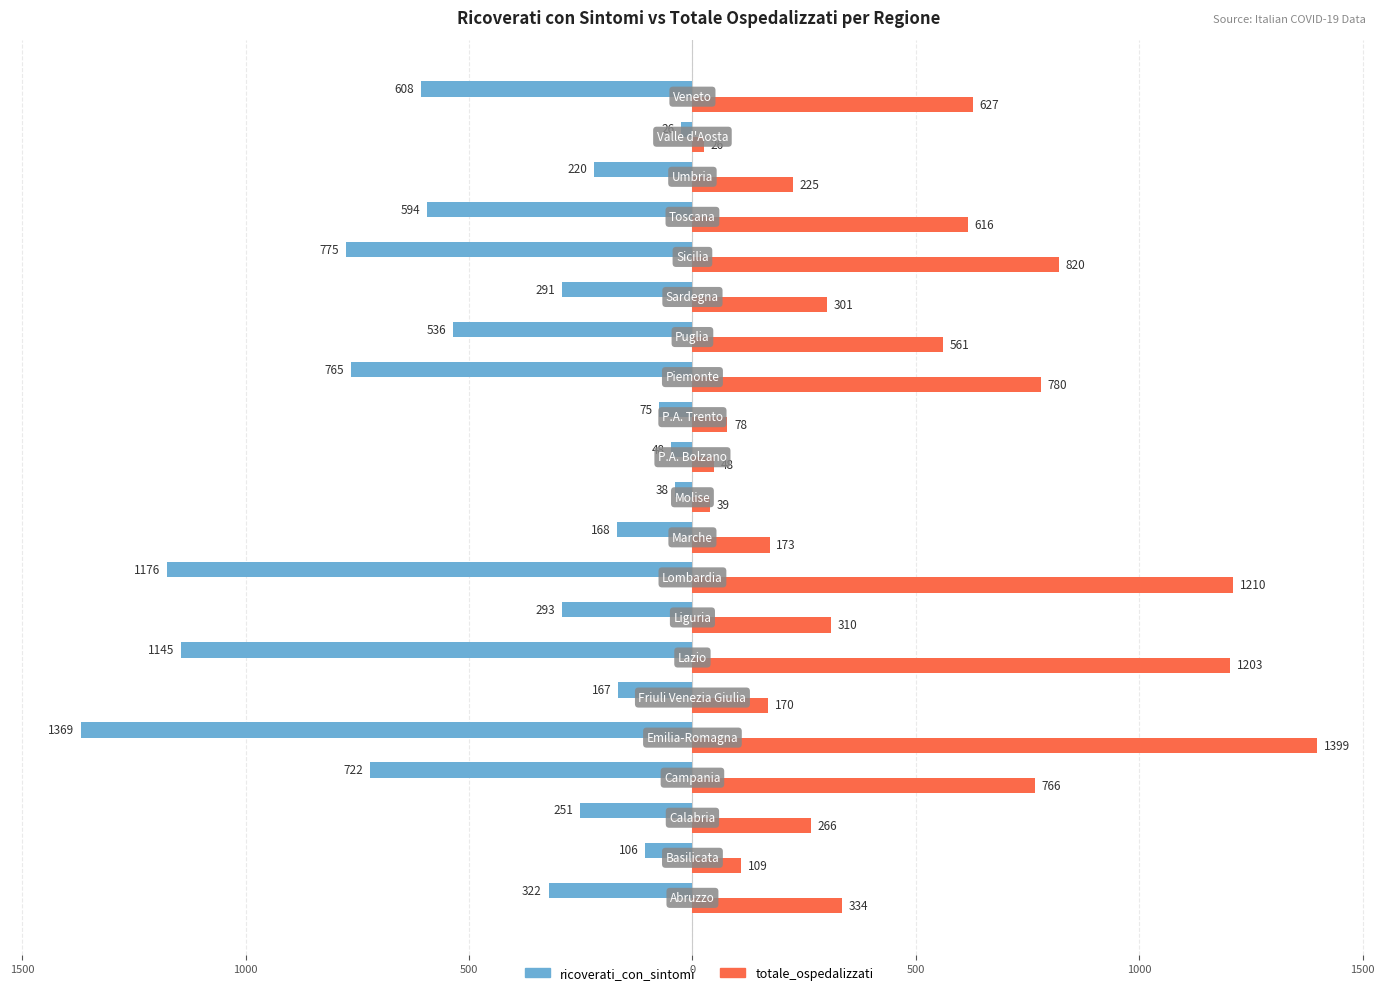

What are all the series names shown in the legend?

ricoverati_con_sintomi, totale_ospedalizzati